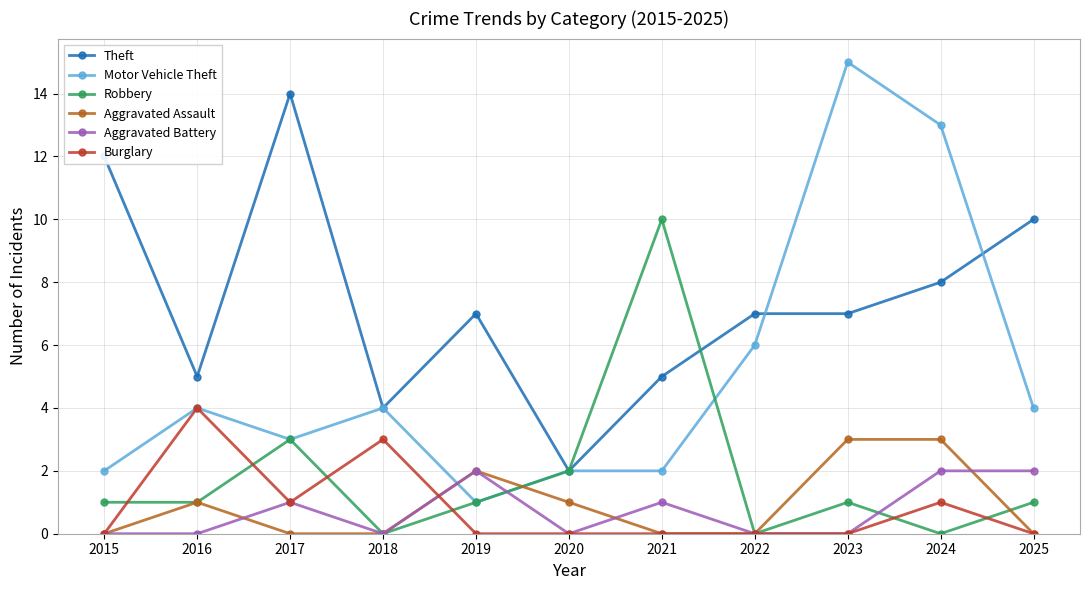

How many interior local peaks does the Robbery series have?

3